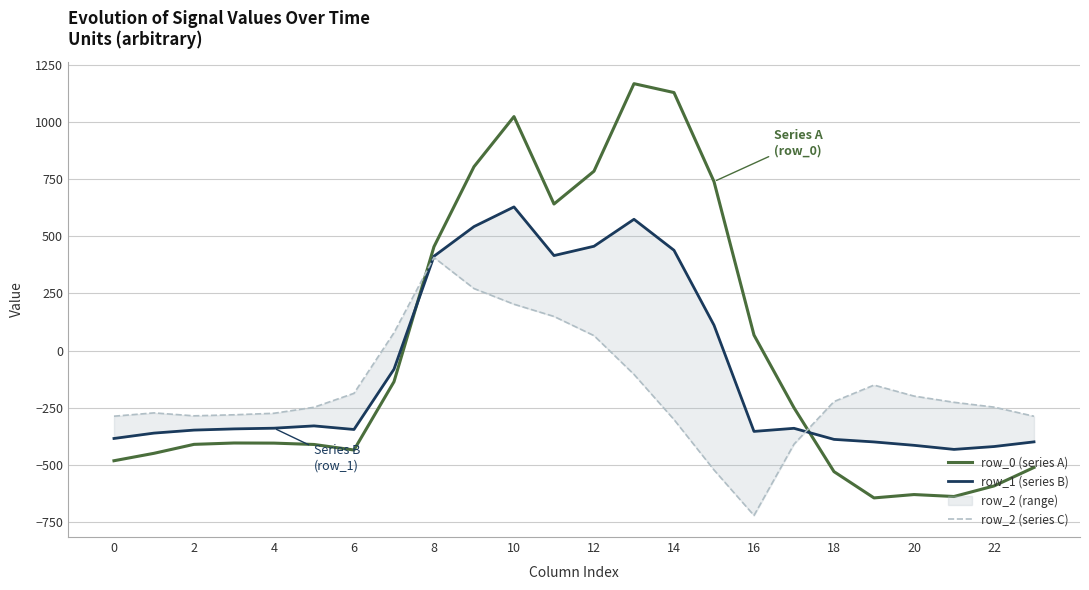

Which category has the lowest value across all series?

16